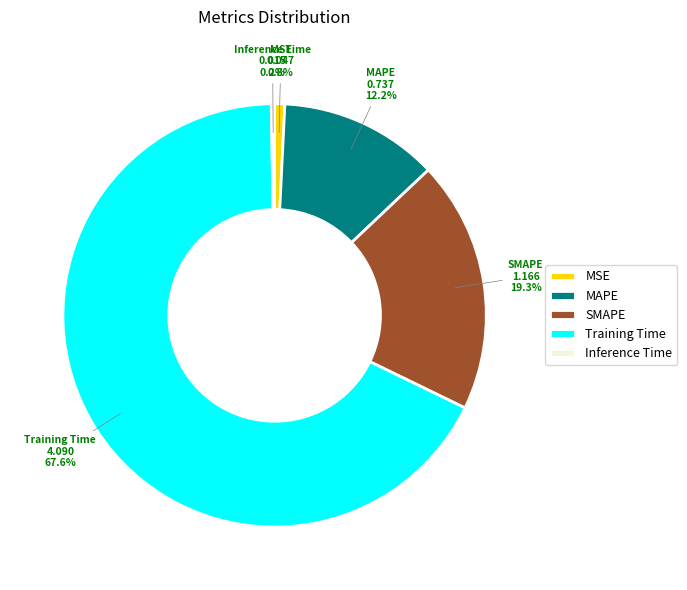

Which slice is the largest?

Training Time